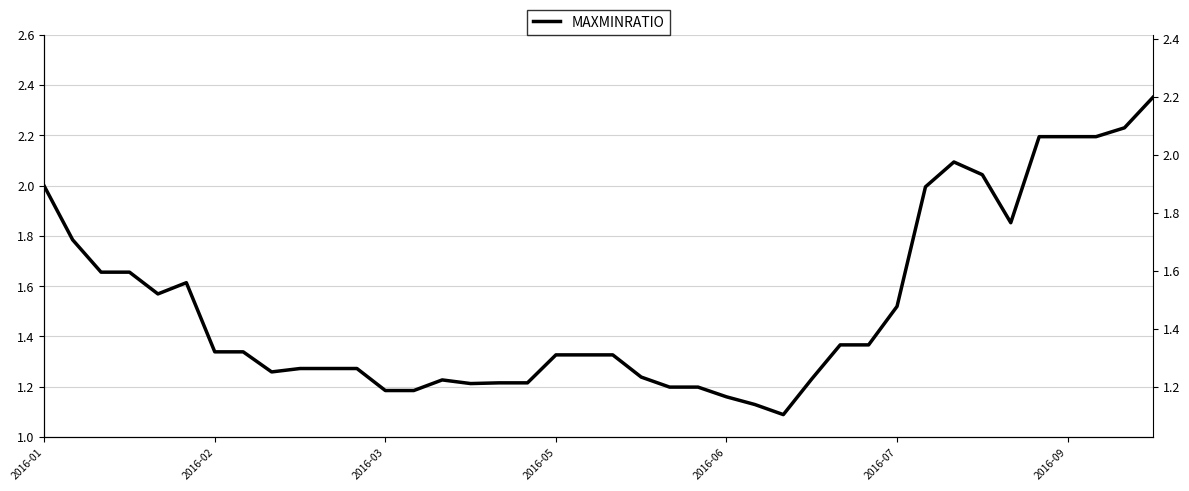

True or false: the data shows 1.2 at 35.

False